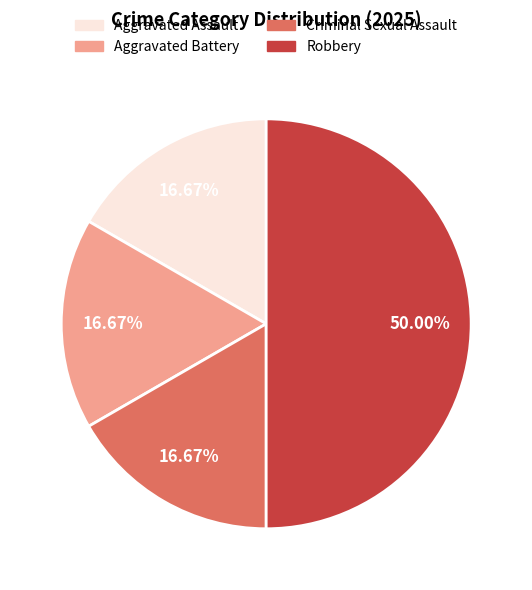

Does Criminal Sexual Assault represent more than half of the total?

No